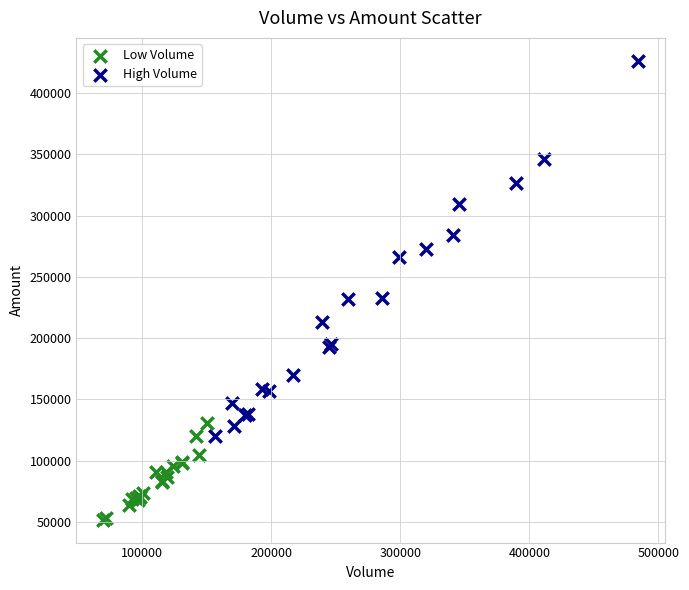

Which series contains the highest Y value?

High Volume